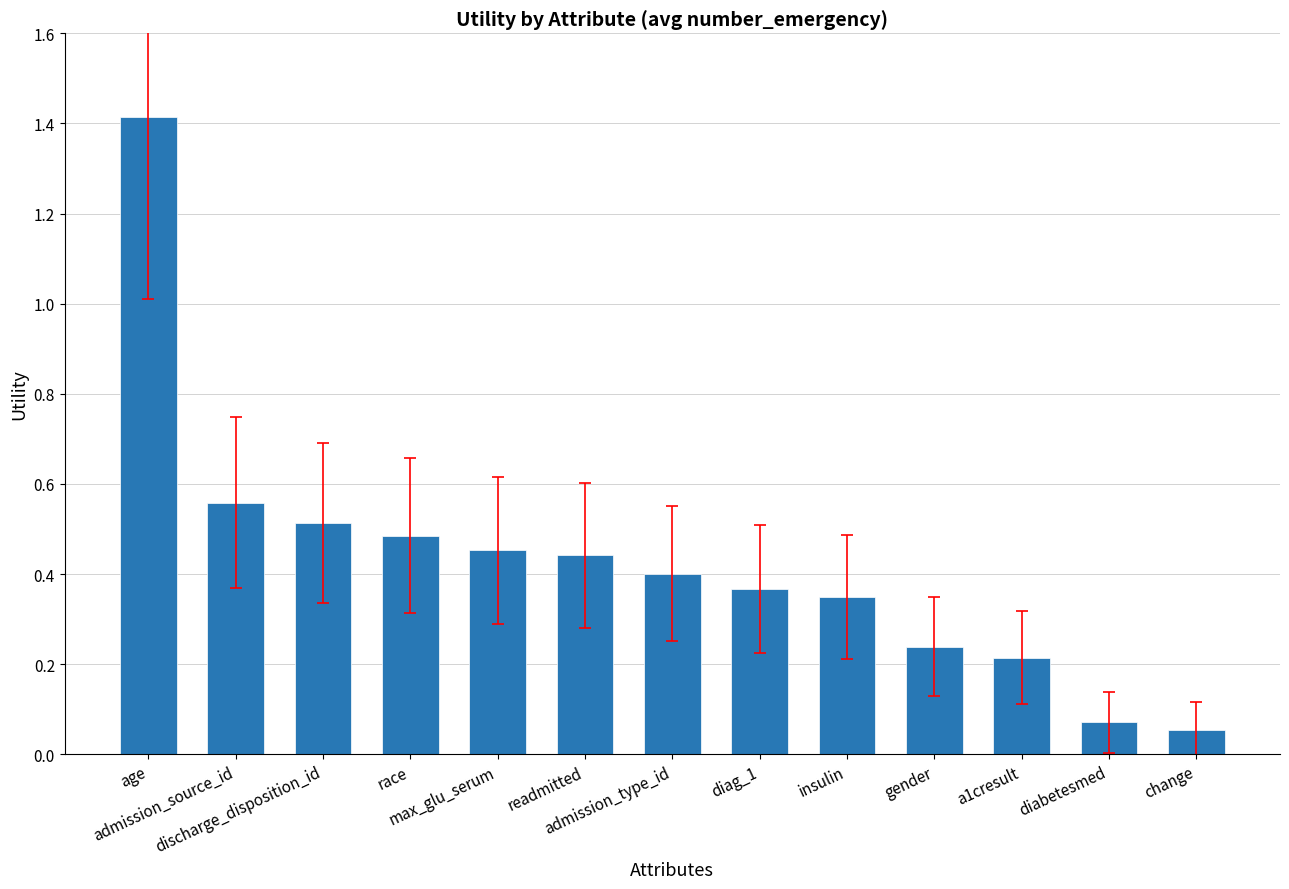

What is the difference between the maximum and minimum values?

1.4